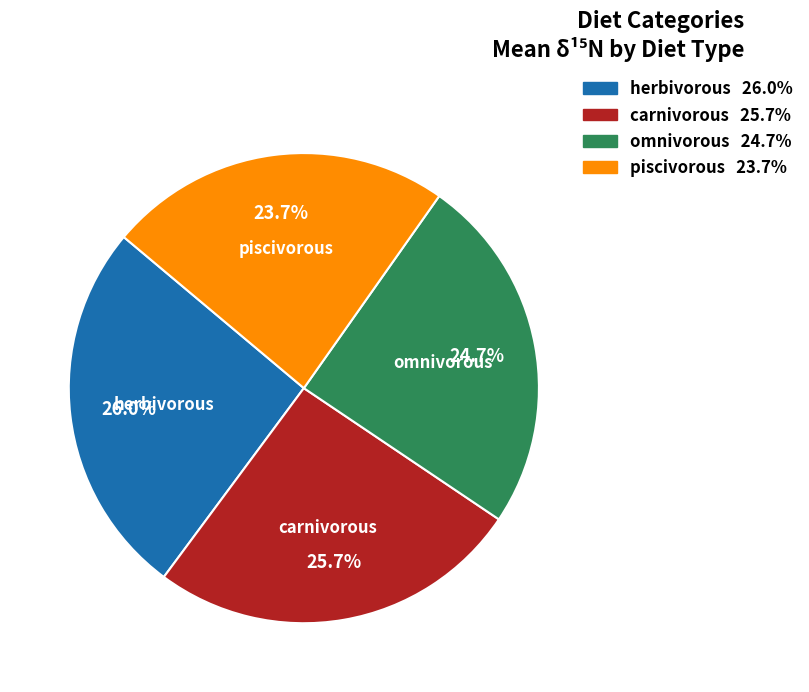

How many slices are in this pie chart?

4